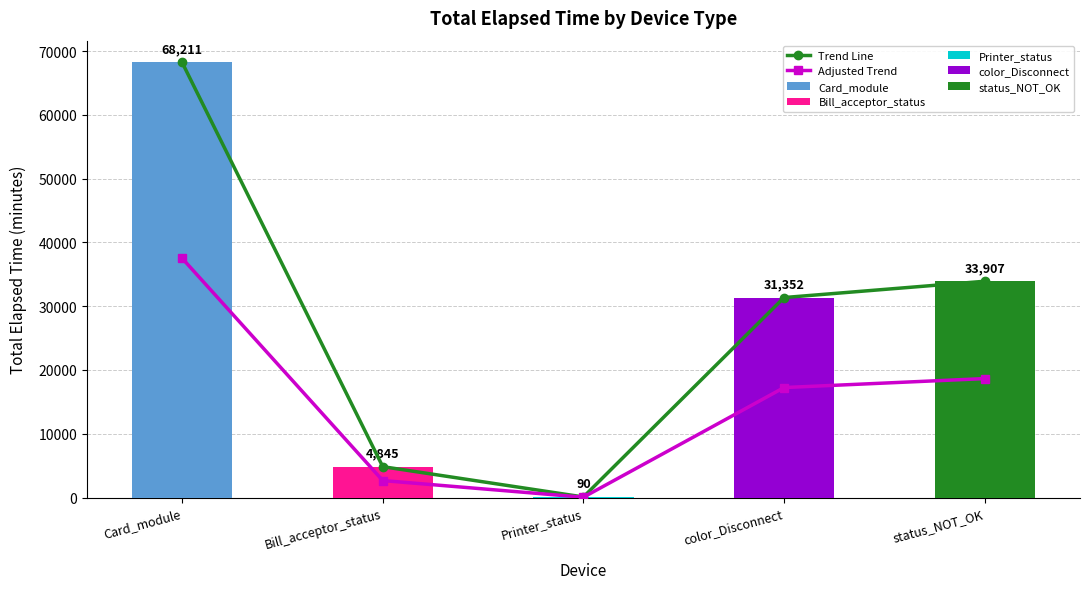

What is the highest value of the Trend Line series?

68211.0